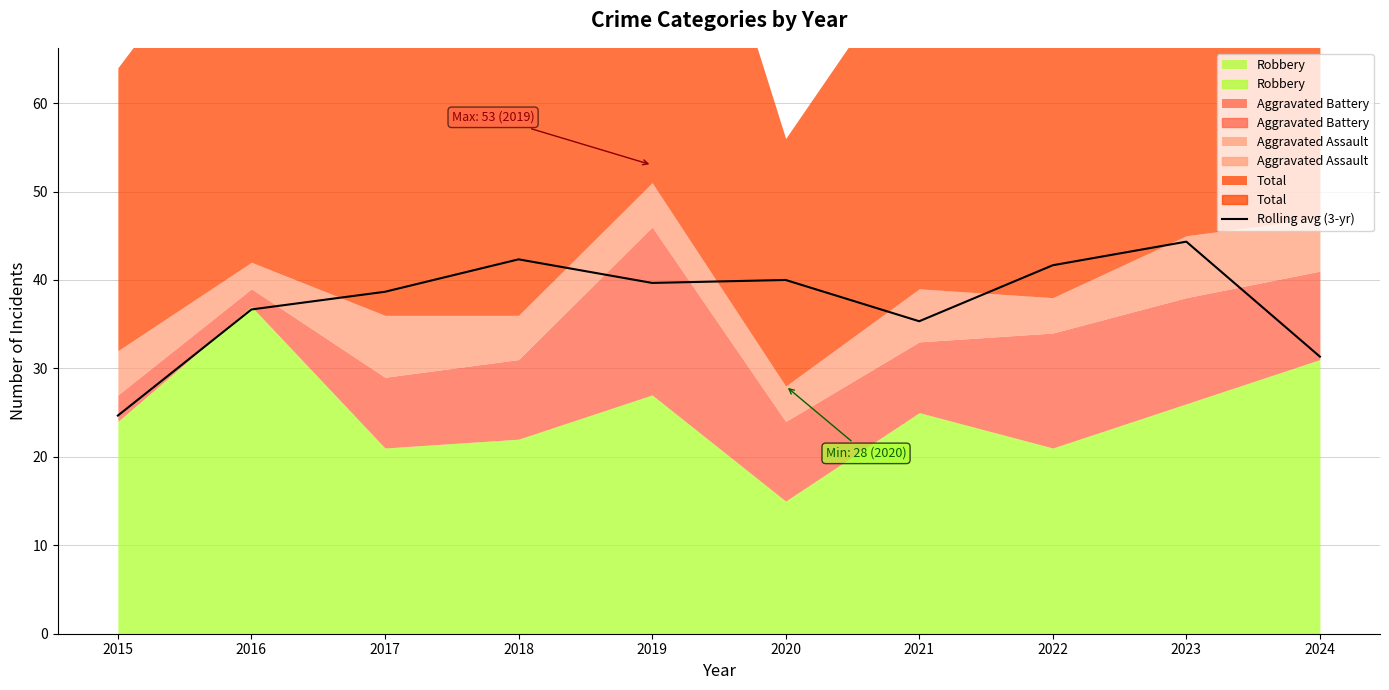

At which label is the value closest to 34?

2021